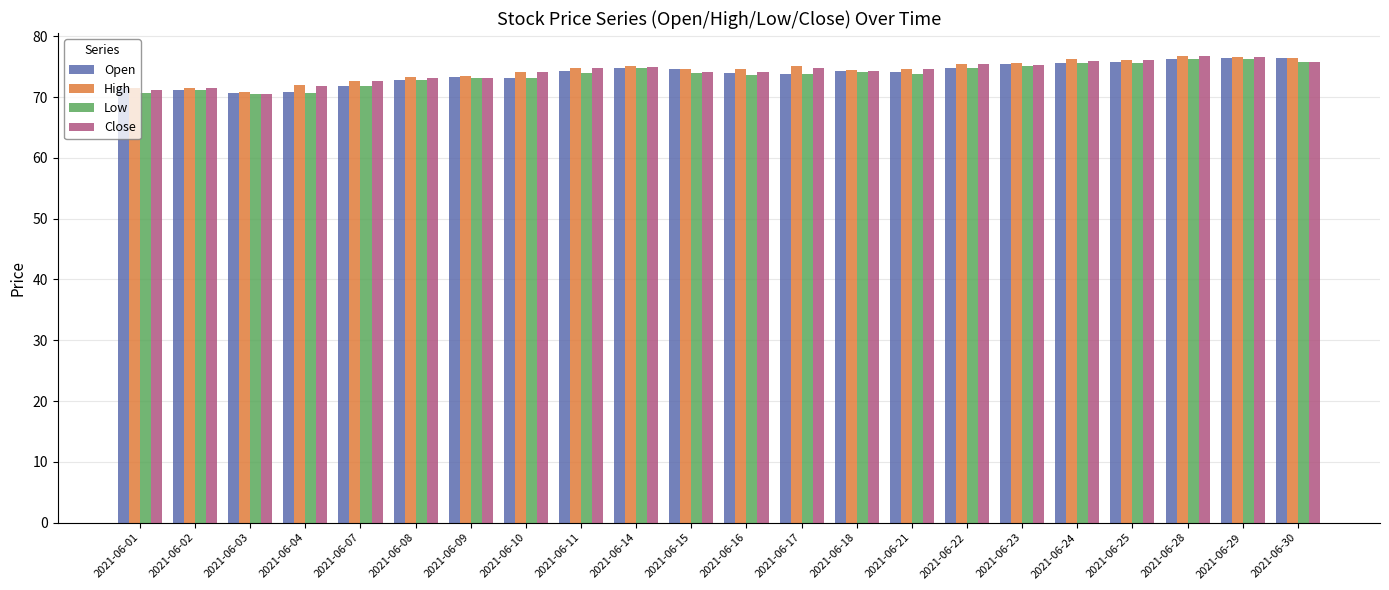

The Close series shows 74.2 at 2021-06-16. True or false?

True